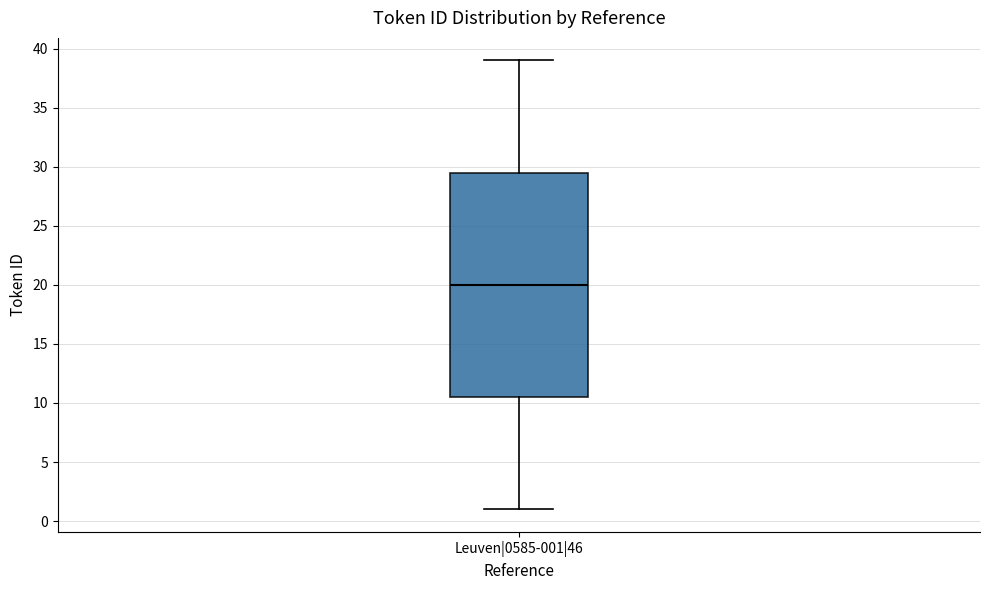

Transcribe this box plot: give where the median line is, the range the box spans, and where the two whiskers end, as read against the y-axis. The values are not printed on the chart, so give them approximately, as read against the axis.

median 20.0, box 10.5 to 29.5, whiskers 1.0 to 39.0